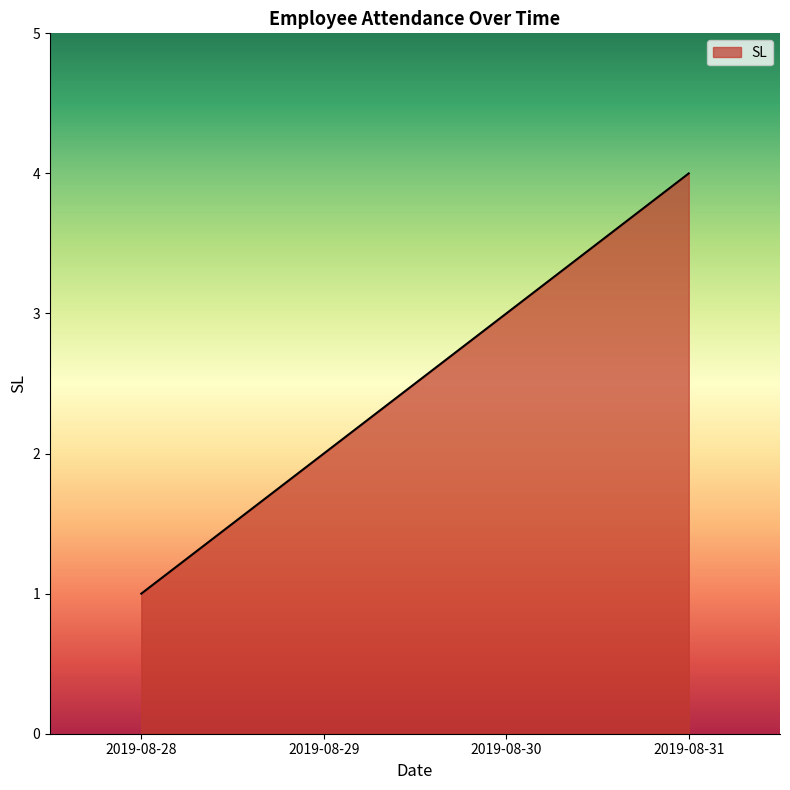

Between 2019-08-28 and 2019-08-30, which is larger?

2019-08-30